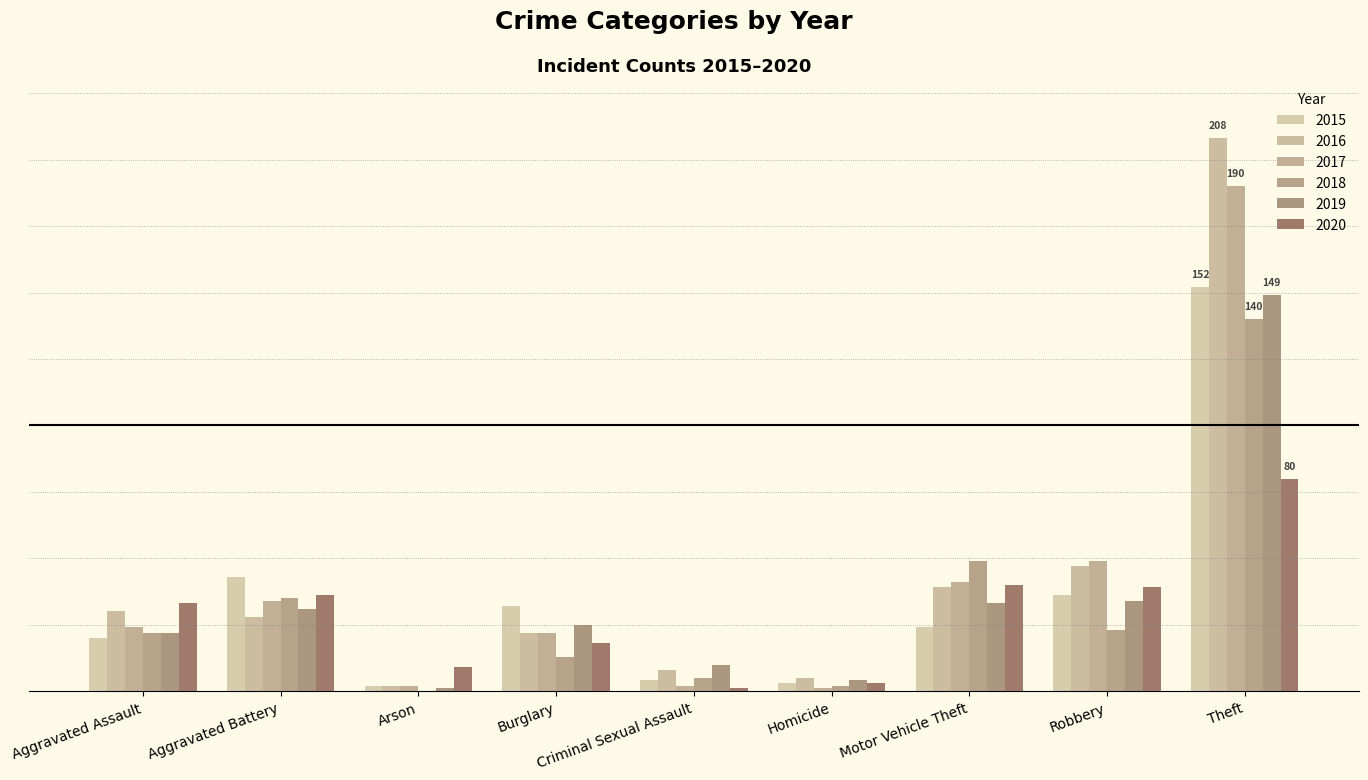

Where is 2015 nearest to the value 77?

Aggravated Battery